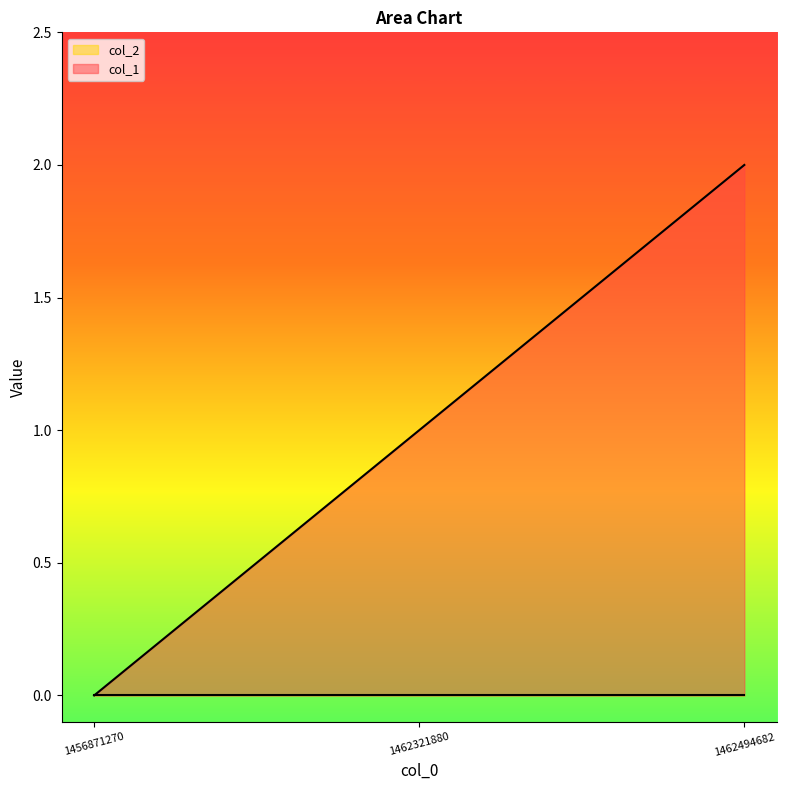

Rank the categories by value from lowest to highest.

1456871270, 1462321880, 1462494682